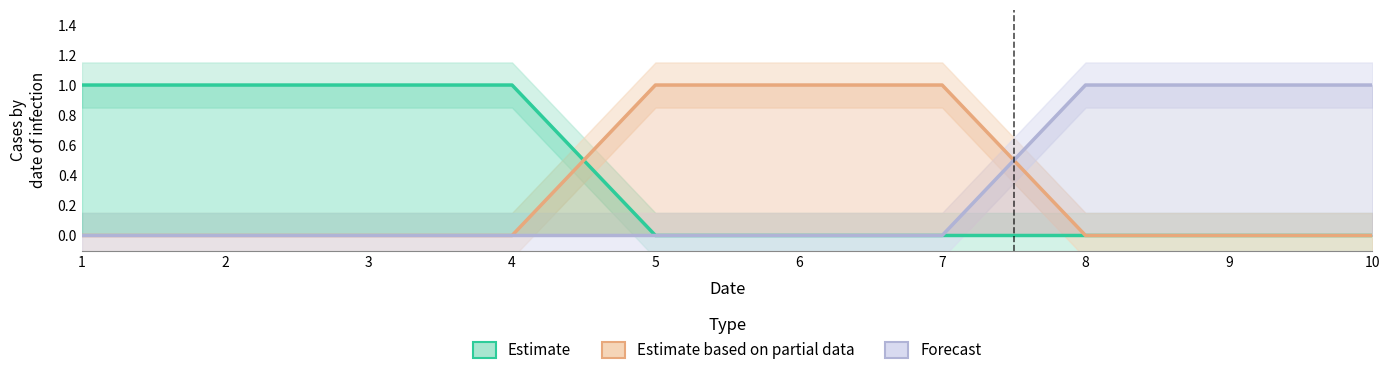

At how many categories does at least one series exceed 0?

10